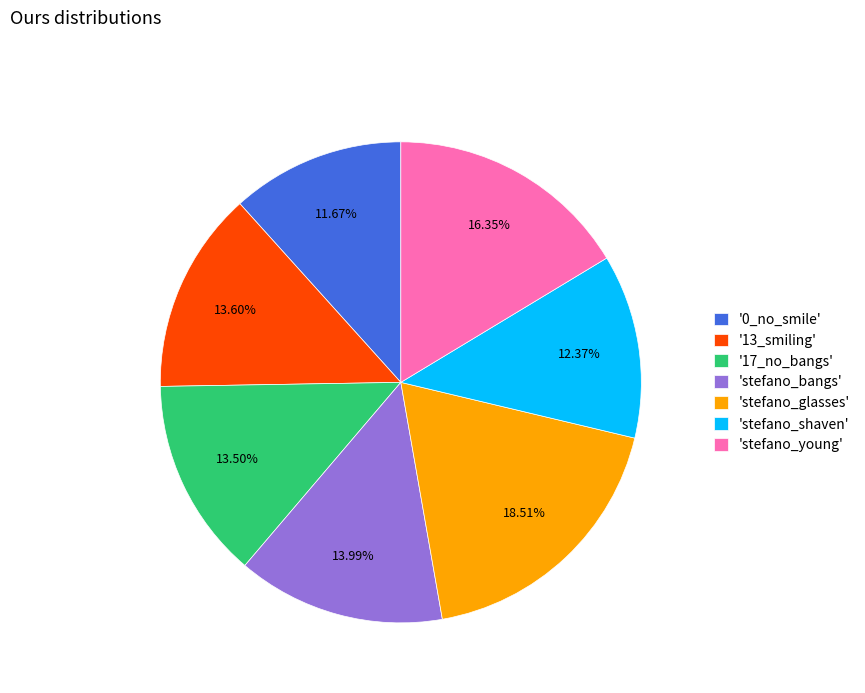

Which has a higher value, '17_no_bangs' or 'stefano_young'?

'stefano_young'